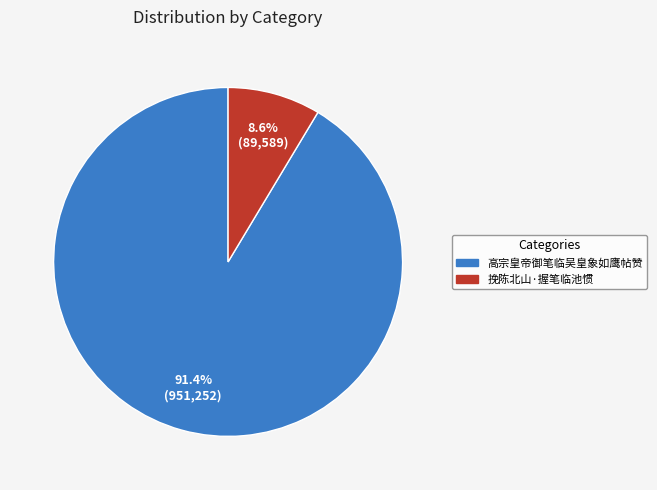

What is the majority slice?

高宗皇帝御笔临吴皇象如鹰帖赞